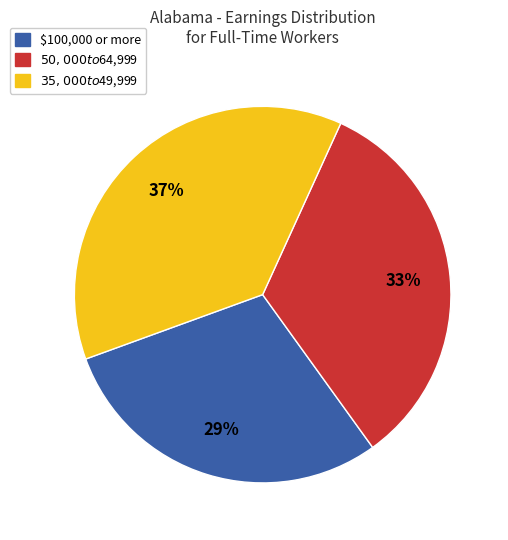

Does any single category account for the majority?

No